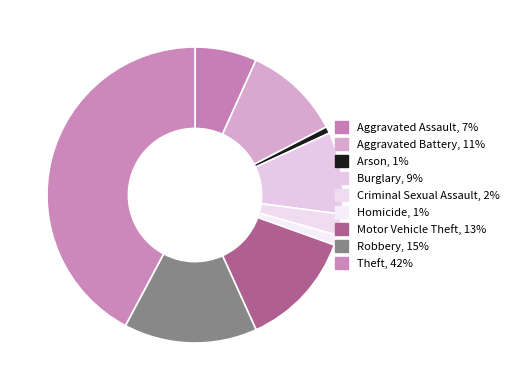

Which slice is the smallest?

Arson